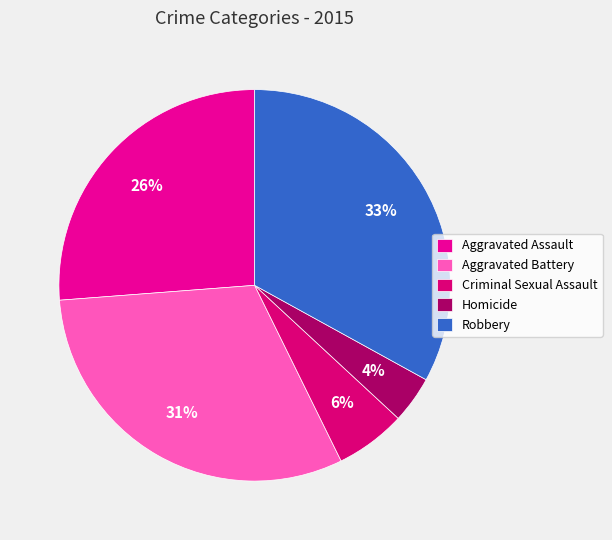

How many slices are in this pie chart?

5